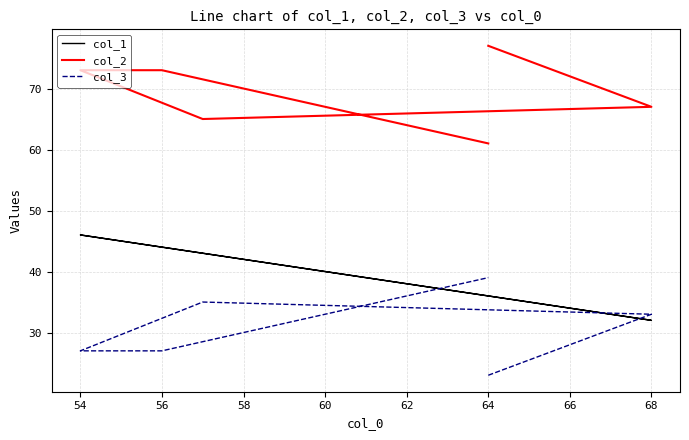

Count the col_3 values in the range 27 to 35.

4